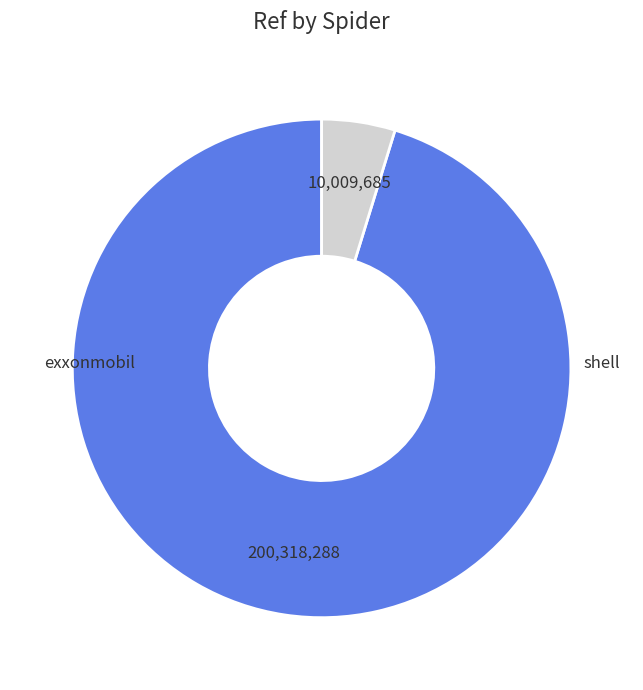

How many slices are in this pie chart?

2